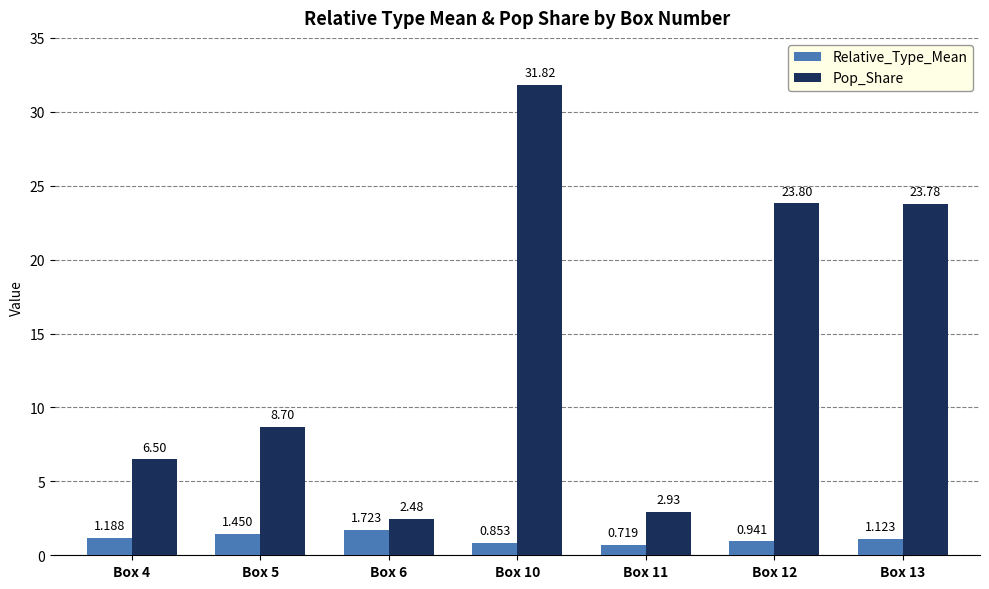

Which series has the largest total across all categories?

Pop_Share